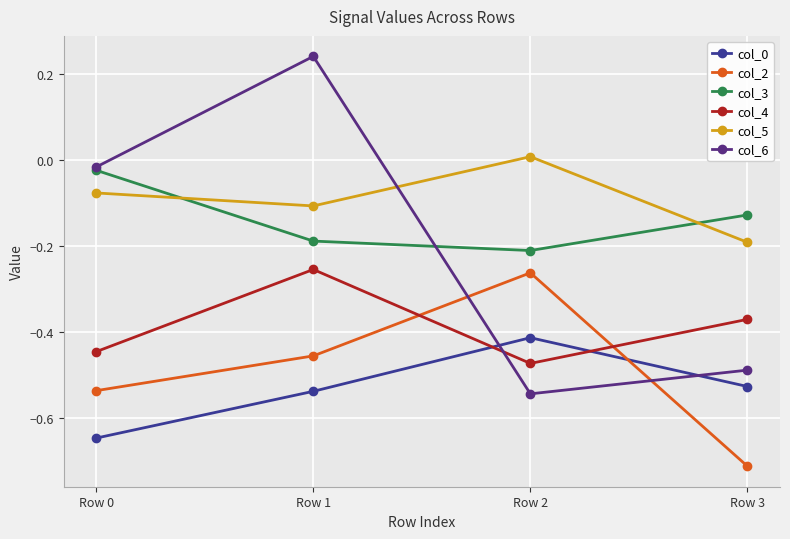

True or false: col_4 and col_2 cross at least once.

True